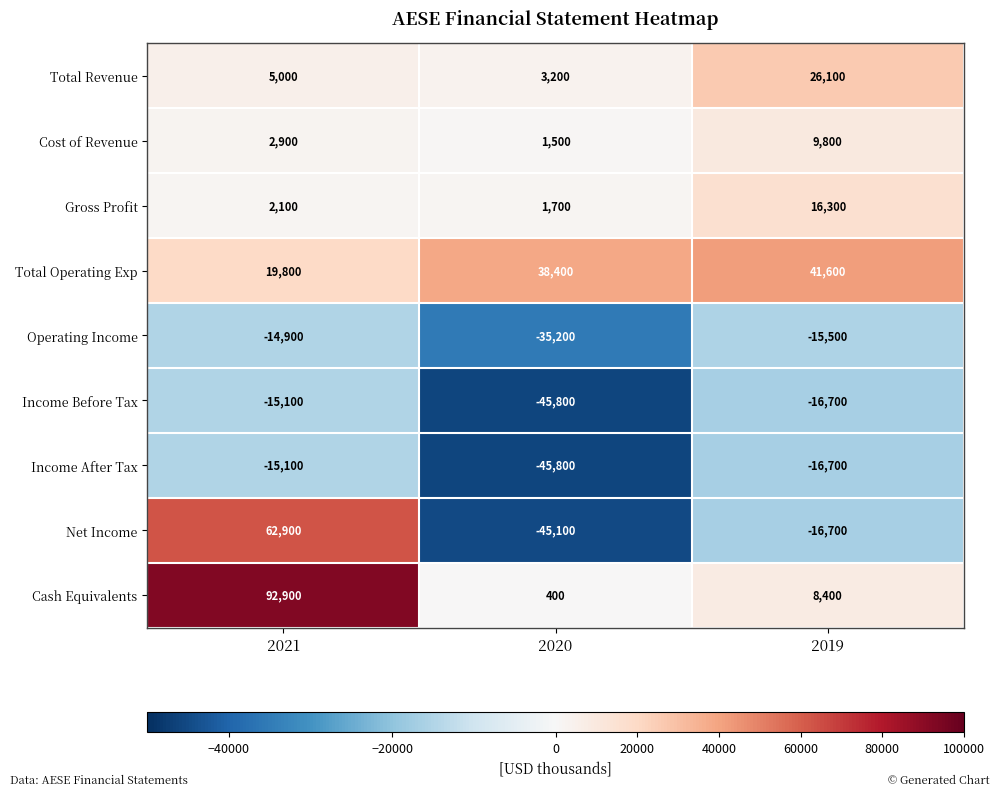

Count the Net Income values in the range -45100 to 62900.

3